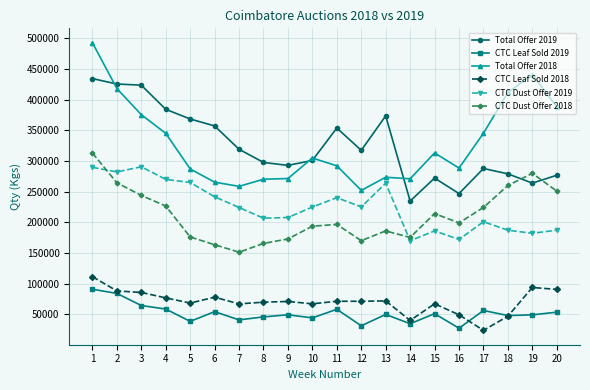

Between 14 and 15, which series saw the biggest shift?

Total Offer 2018